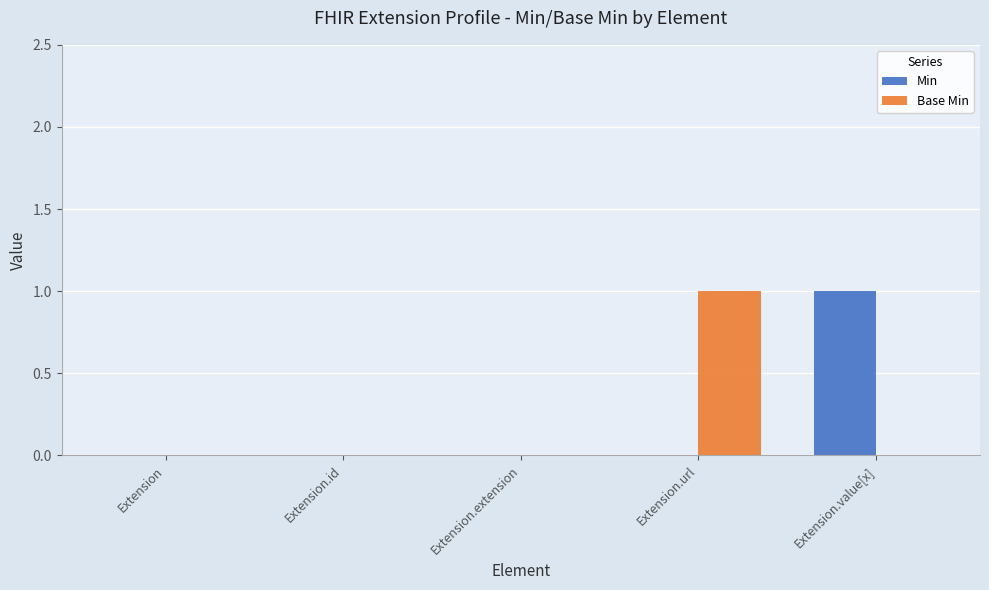

Count the Min values in the range 0 to 1.

5